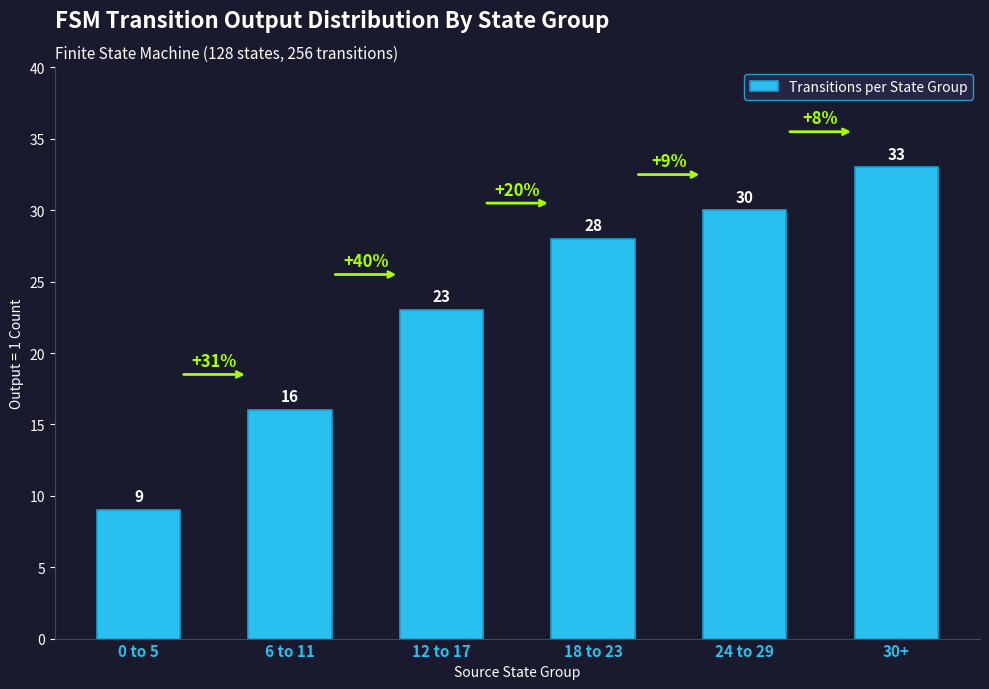

What is the label of the 2nd bar from the right?

24 to 29